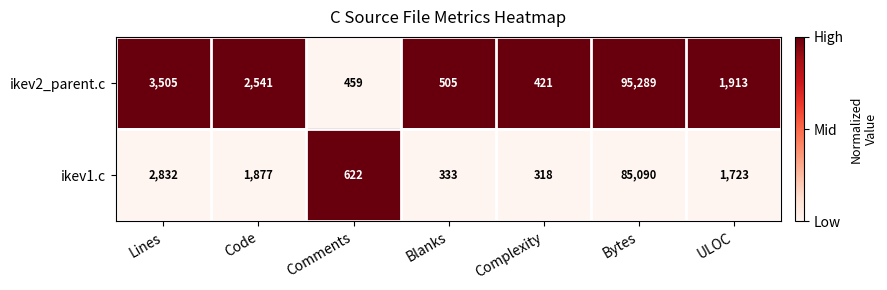

True or false: ikev1.c has a value of 85090 at Bytes.

True